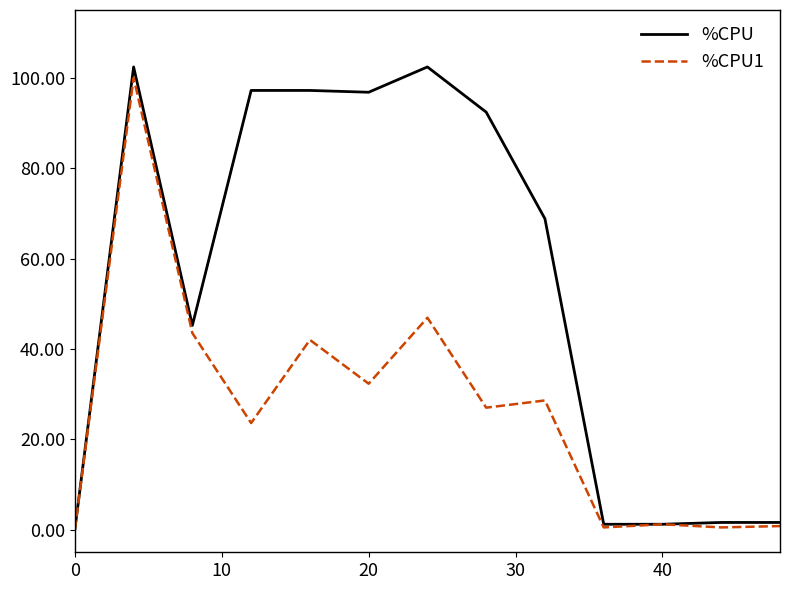

Which series has the largest range (max minus min)?

%CPU